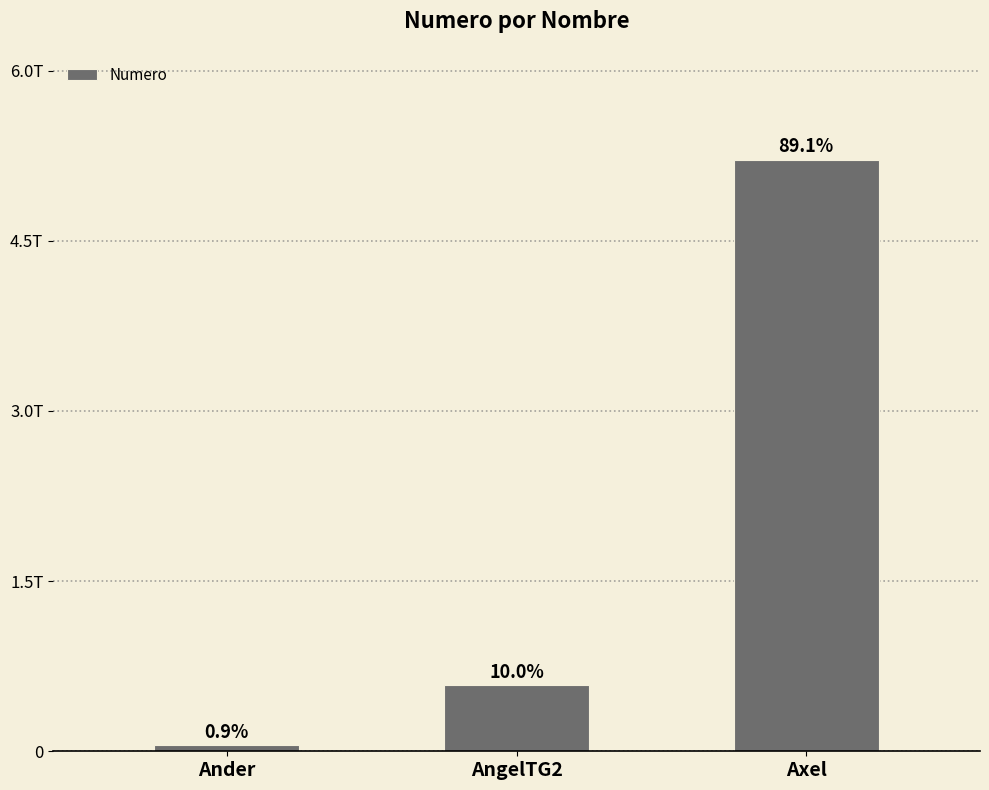

What is the change in value from Ander to AngelTG2?

+532195132353